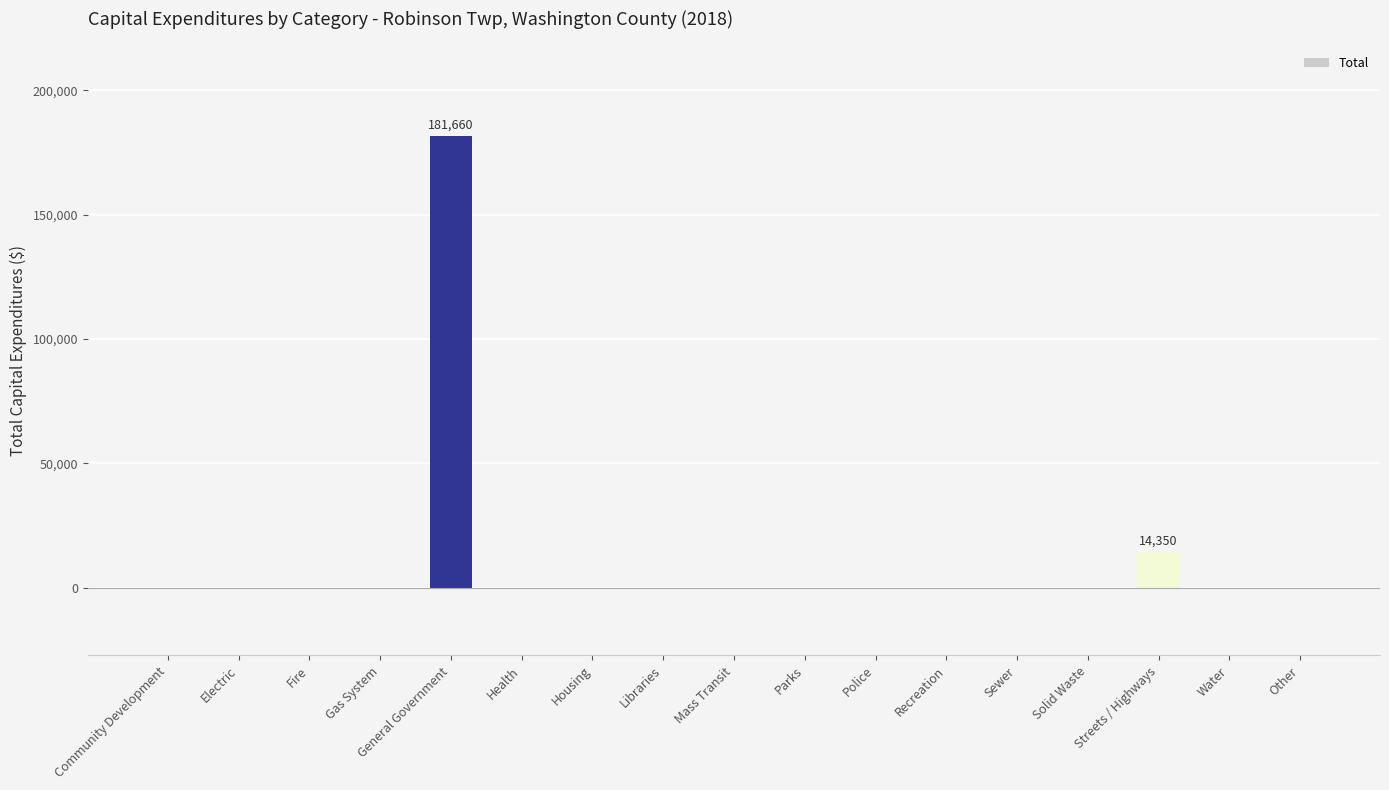

What is the sum of all values?

196010